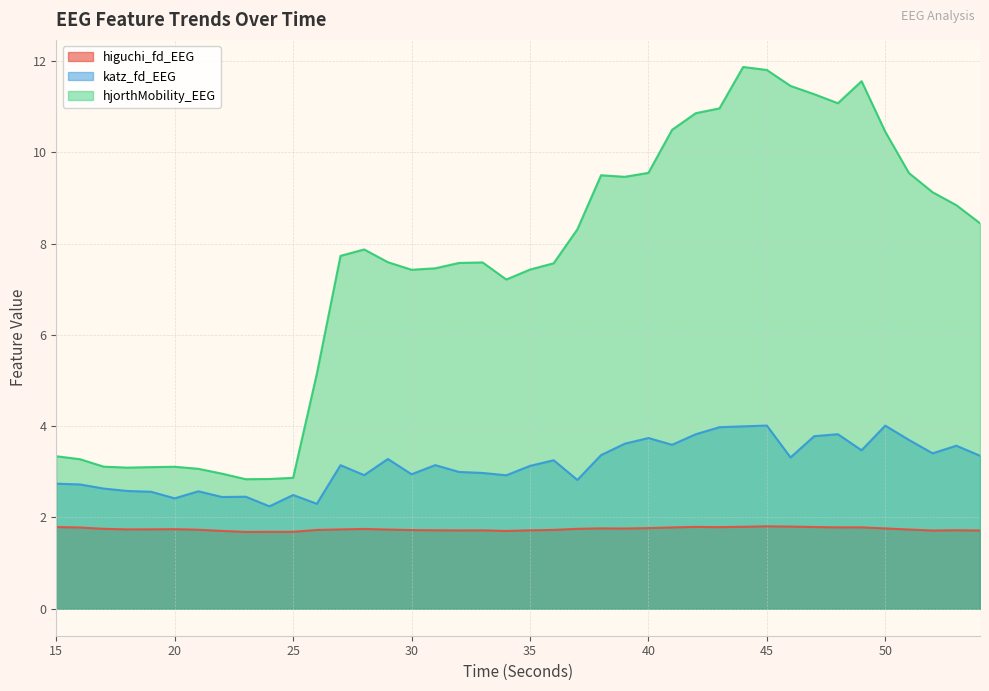

What is the value of the katz_fd_EEG point at the 6th from the left?

2.4